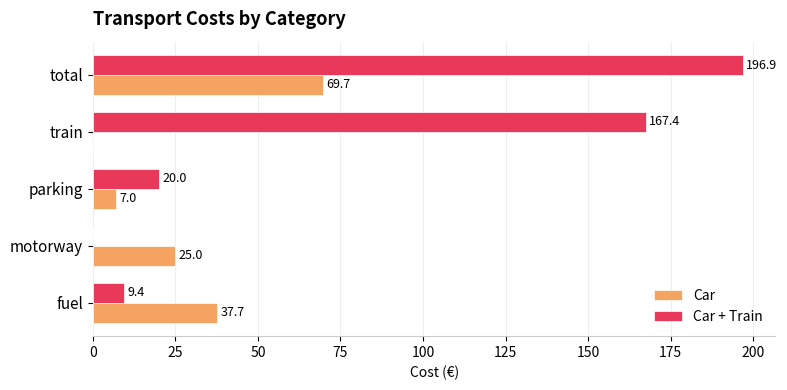

At which label does Car + Train reach its peak?

total